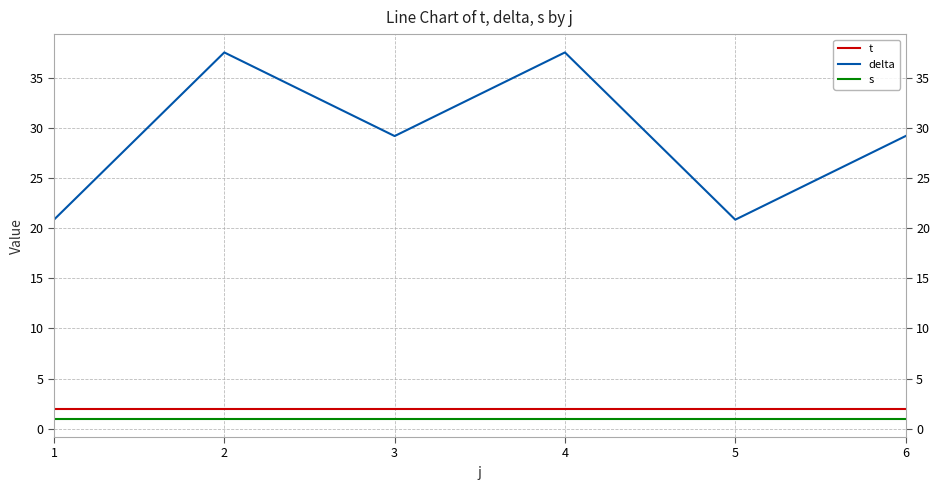

What is the difference between the highest and lowest values at 3?

28.2